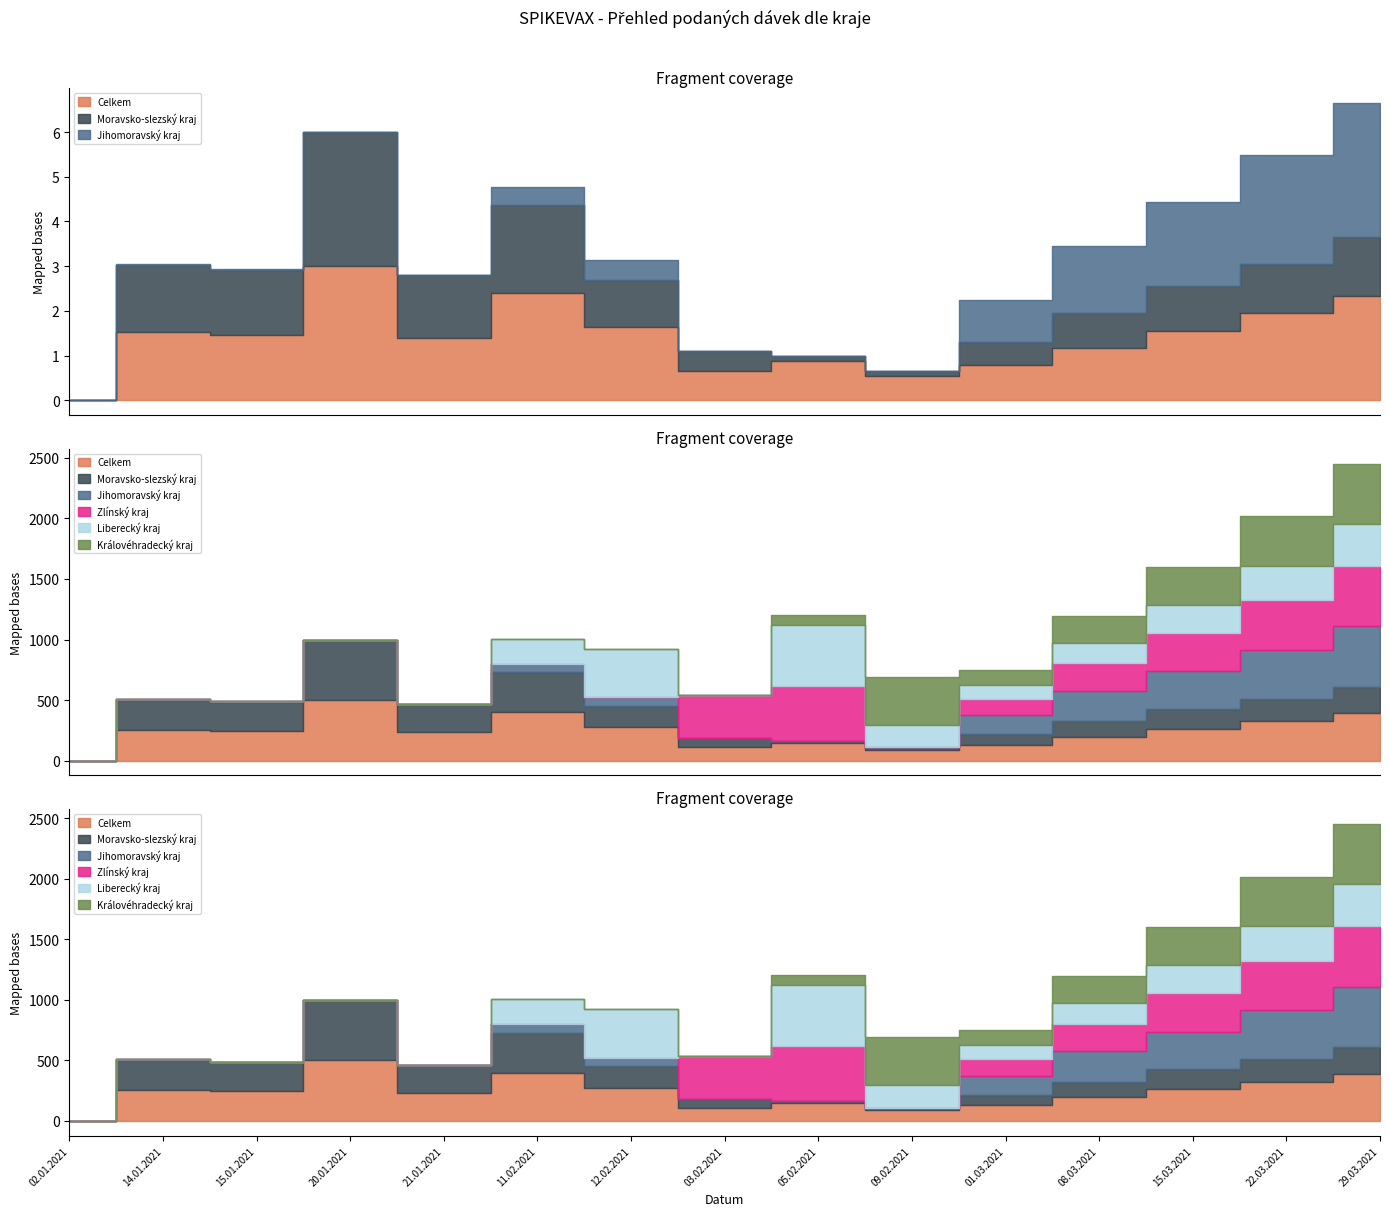

Is the value of Královéhradecký kraj at 15.01.2021 greater than the value of Moravsko-slezský kraj at 14.01.2021?

No